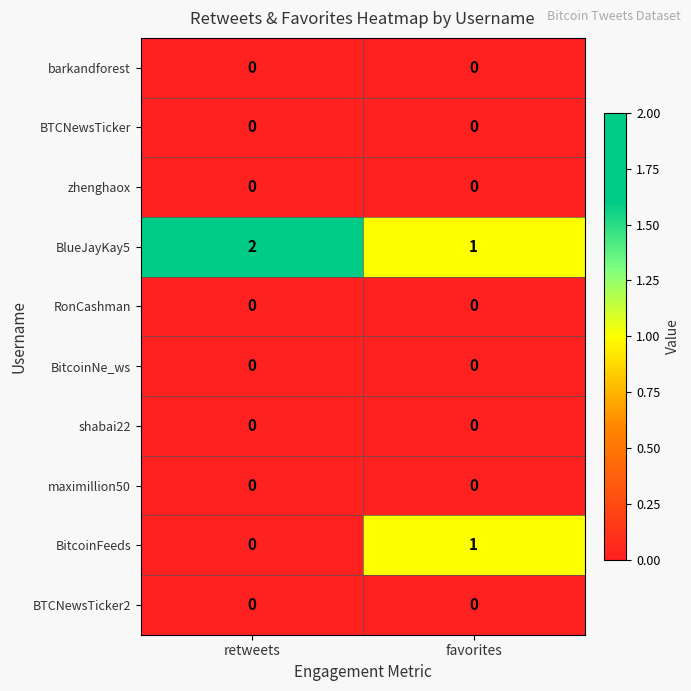

Is it true that BTCNewsTicker equals 0 at favorites?

True